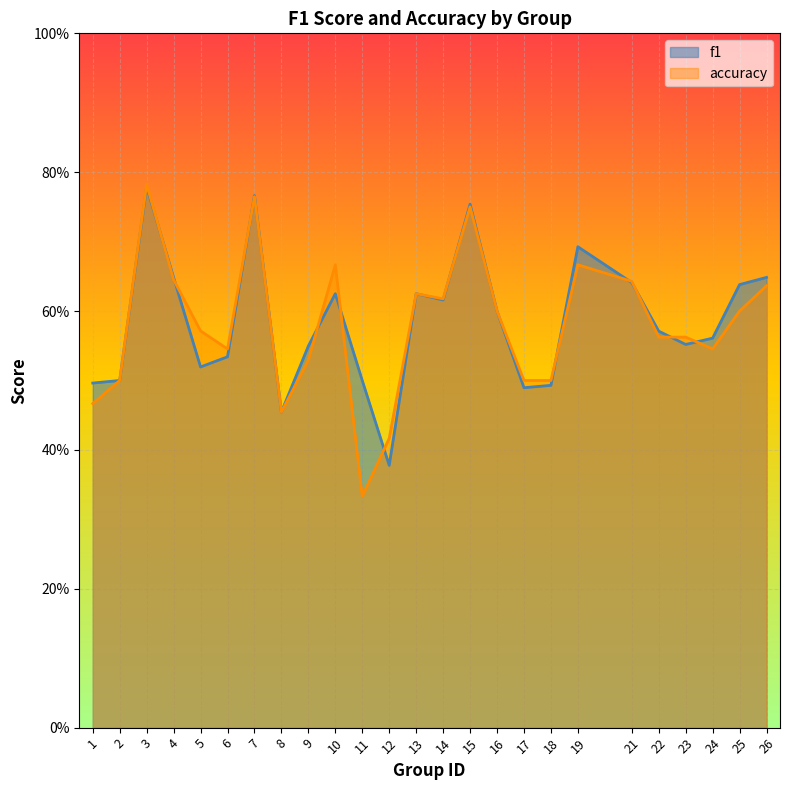

Which series has the largest range (max minus min)?

accuracy